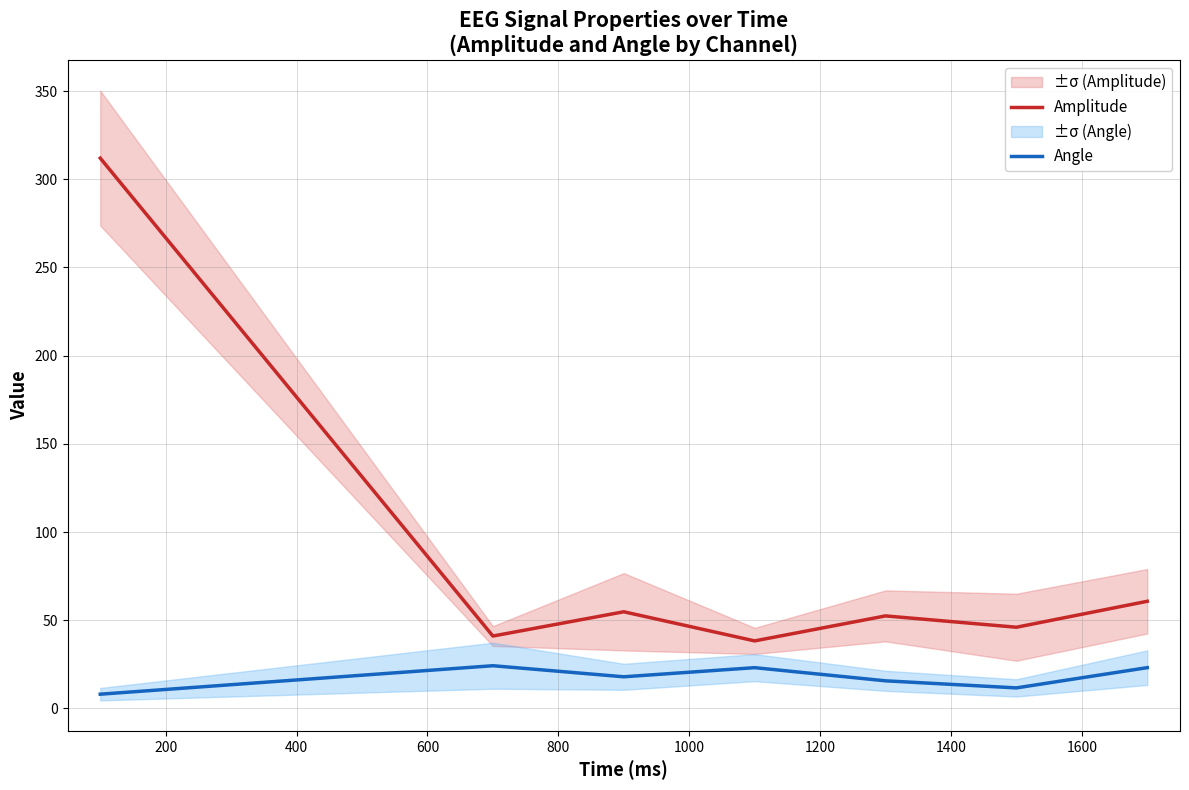

How many data points in Angle are less than 17?

3